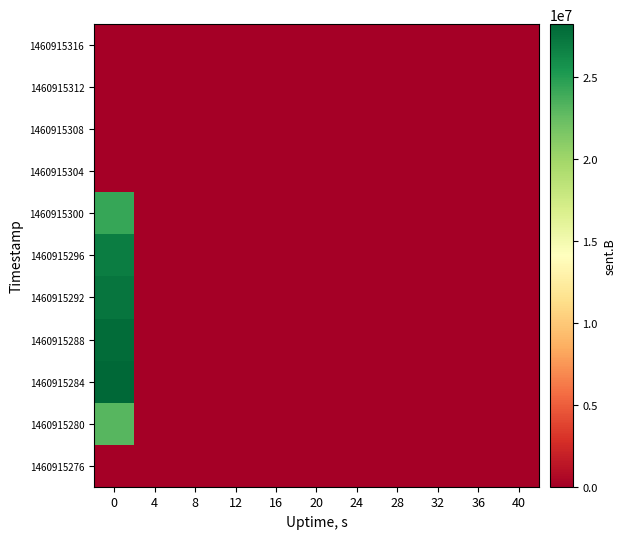

What is the spread (max minus min) of values at 0?

28205142